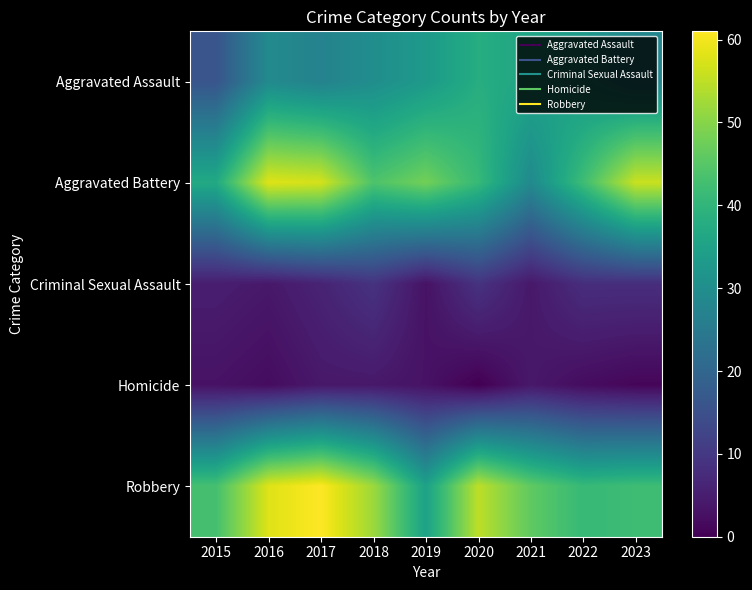

Which series has the largest total across all categories?

Robbery